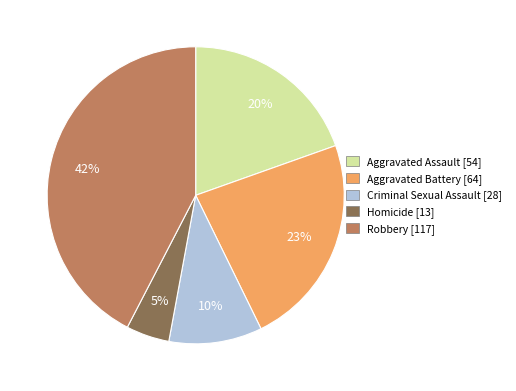

To the nearest percent, what is the combined percentage of Aggravated Assault and Aggravated Battery?

43%